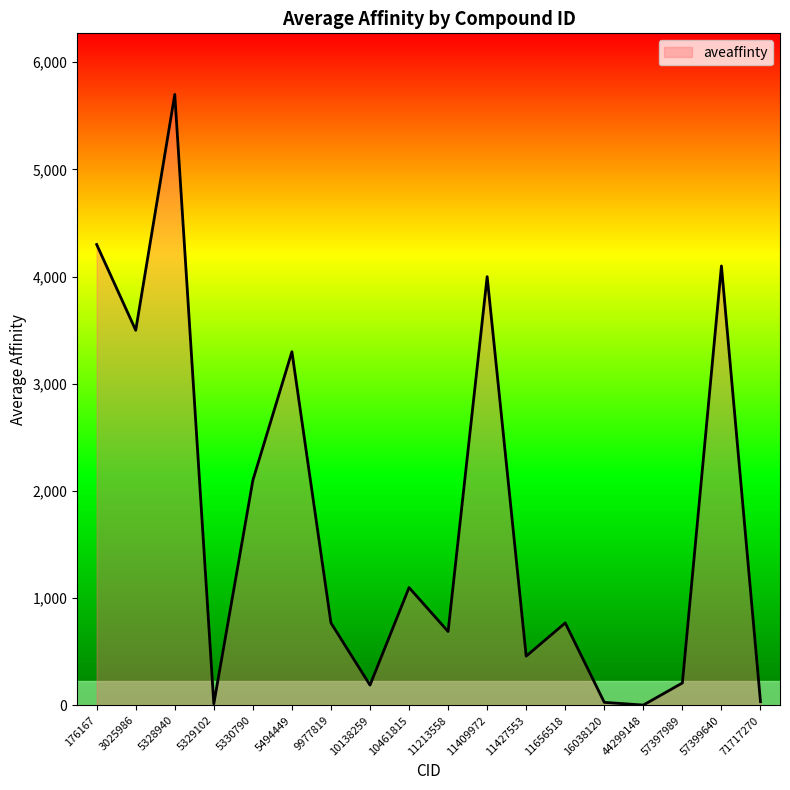

What is the change in value from 5494449 to 57399640?

+800.0